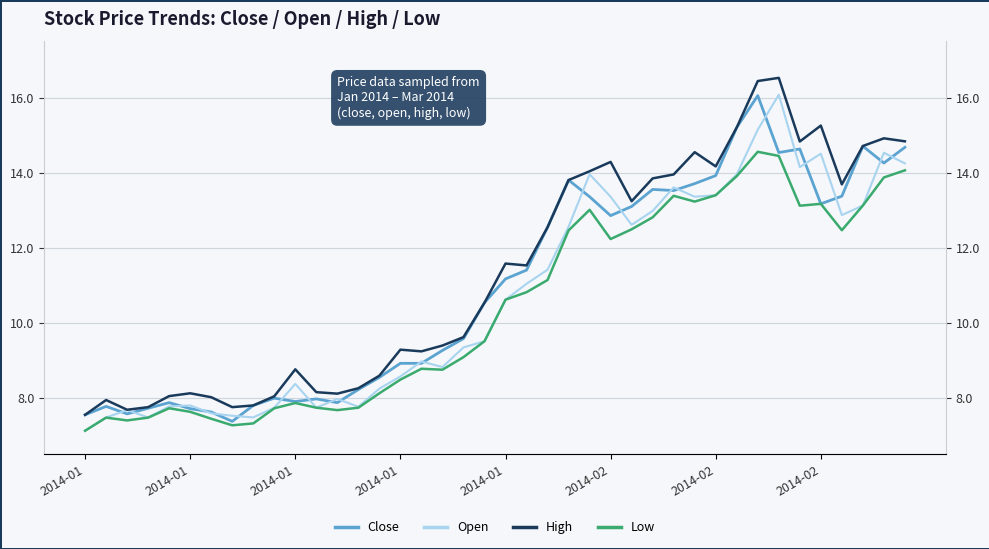

What is the difference between the highest and lowest values at 17?

0.6